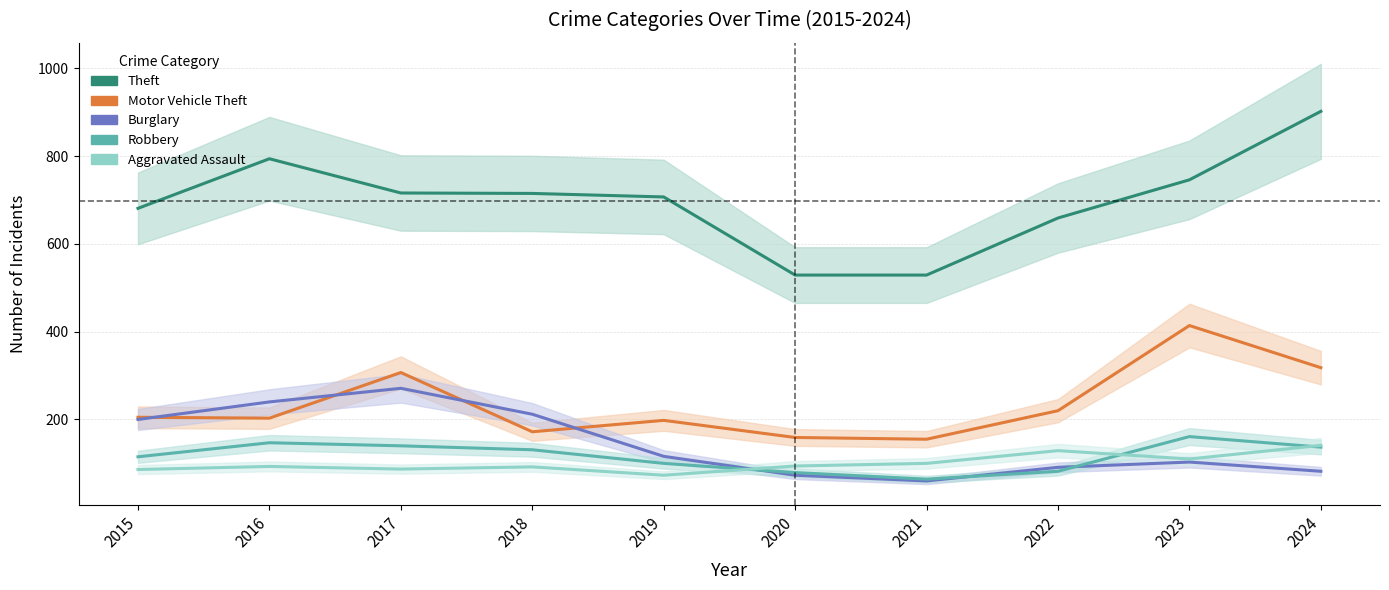

What is the value of the Robbery point at the 10th from the left?

137